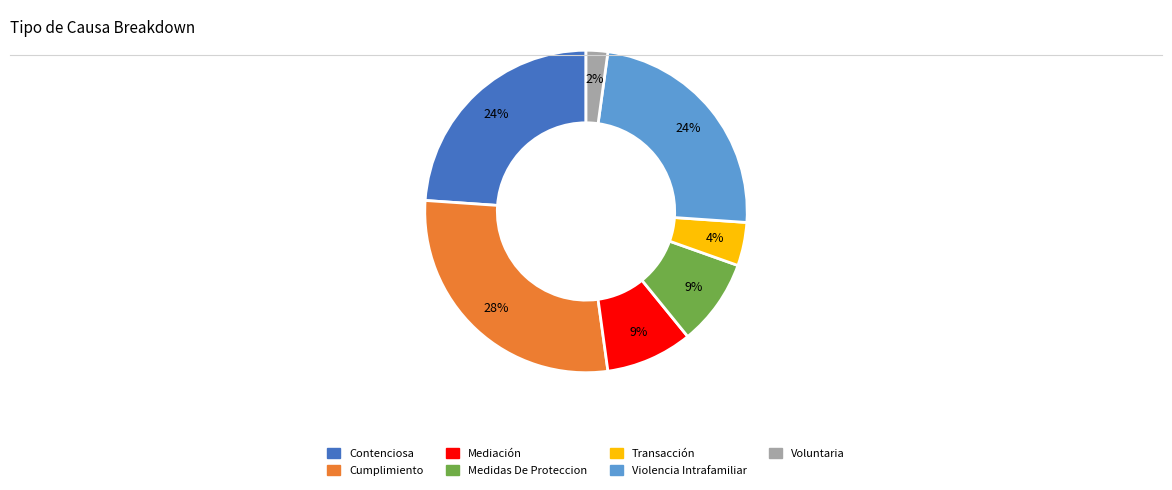

Does Contenciosa account for over 50% of the chart?

No